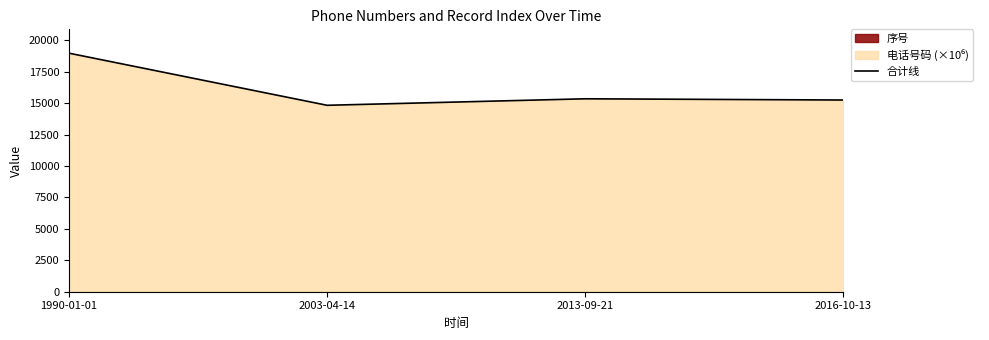

Reading left to right, transcribe all the data shown in this chart.

1990-01-01=18986.4	2003-04-14=14839.1	2013-09-21=15356.2	2016-10-13=15258.4